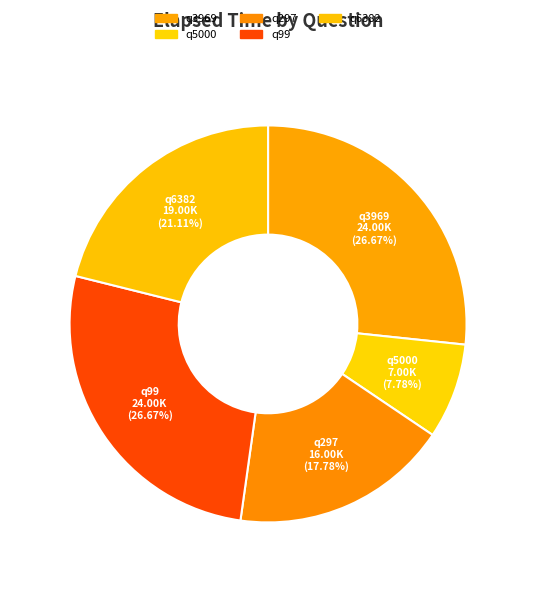

What percentage is the q6382 slice, to the nearest percent?

21%